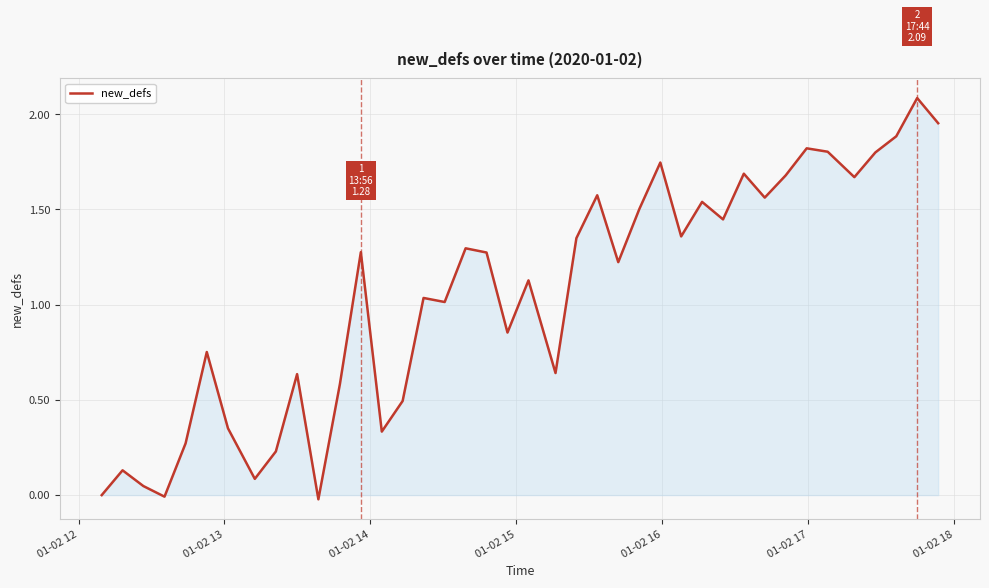

What is the difference between the maximum and minimum values?

2.1